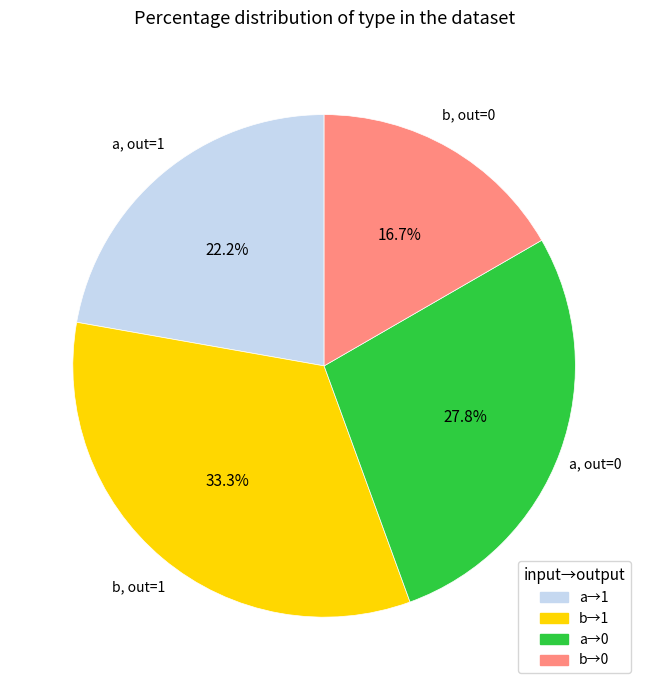

How many segments does this pie chart have?

4